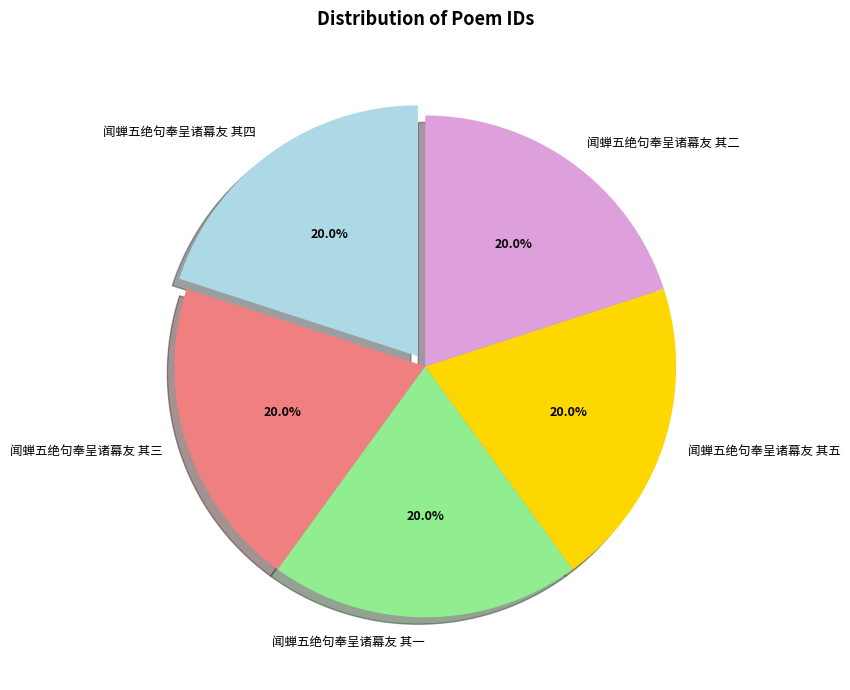

To the nearest percent, what is the average slice percentage?

20%